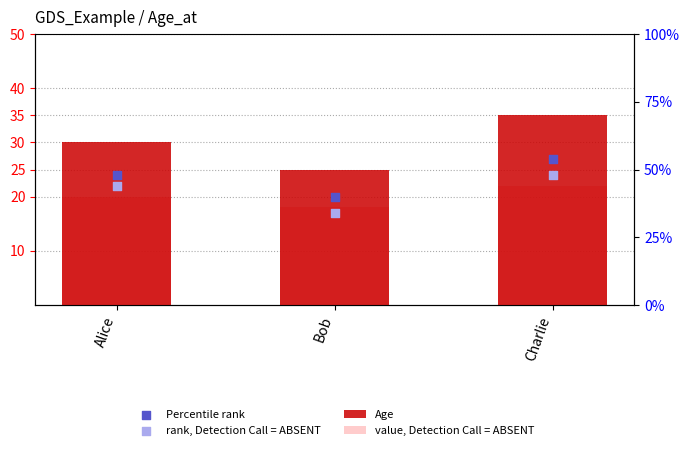

What are all the series names shown in the legend?

Age, value, Detection Call = ABSENT, Percentile rank, rank, Detection Call = ABSENT